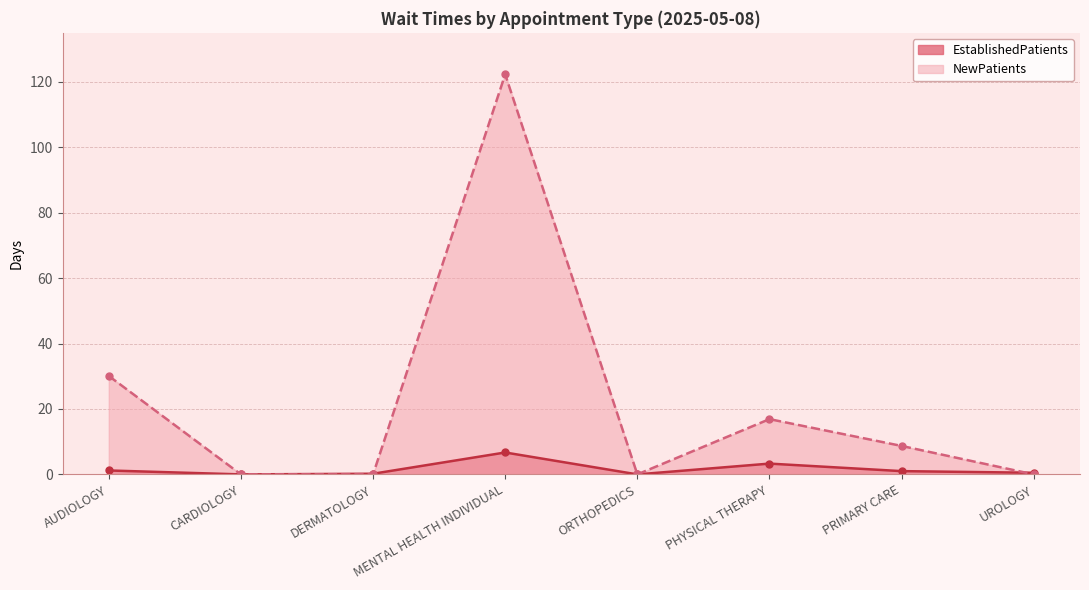

At which category is the sum across all series the highest?

MENTAL HEALTH INDIVIDUAL